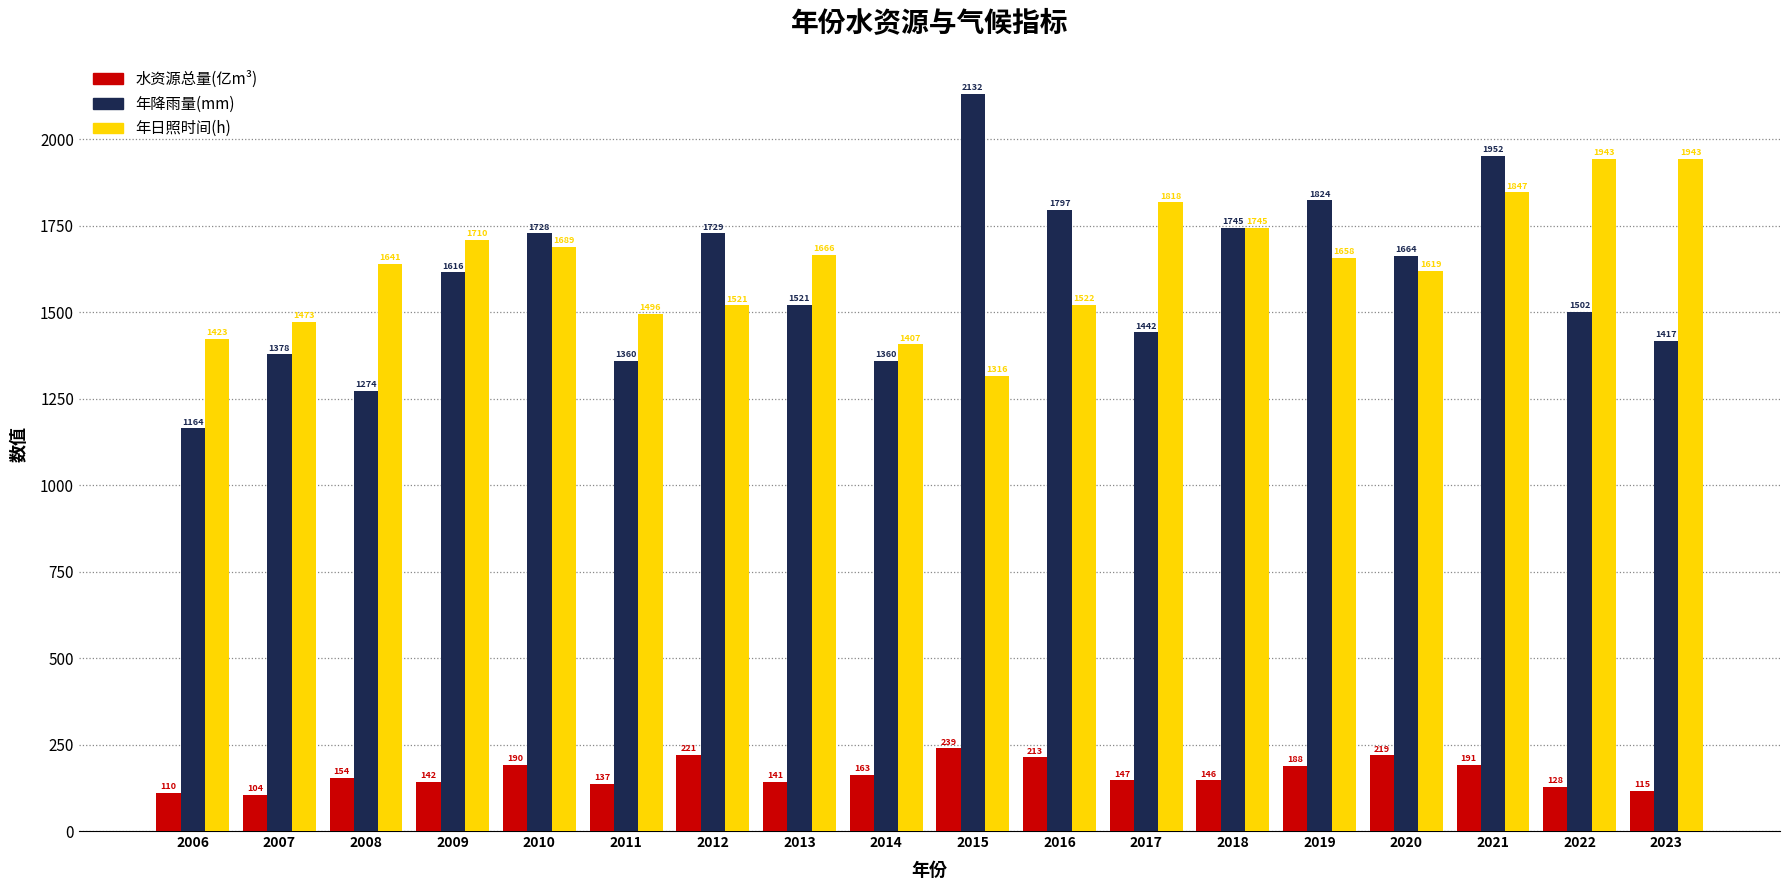

What is the minimum value shown in the chart?

104.1